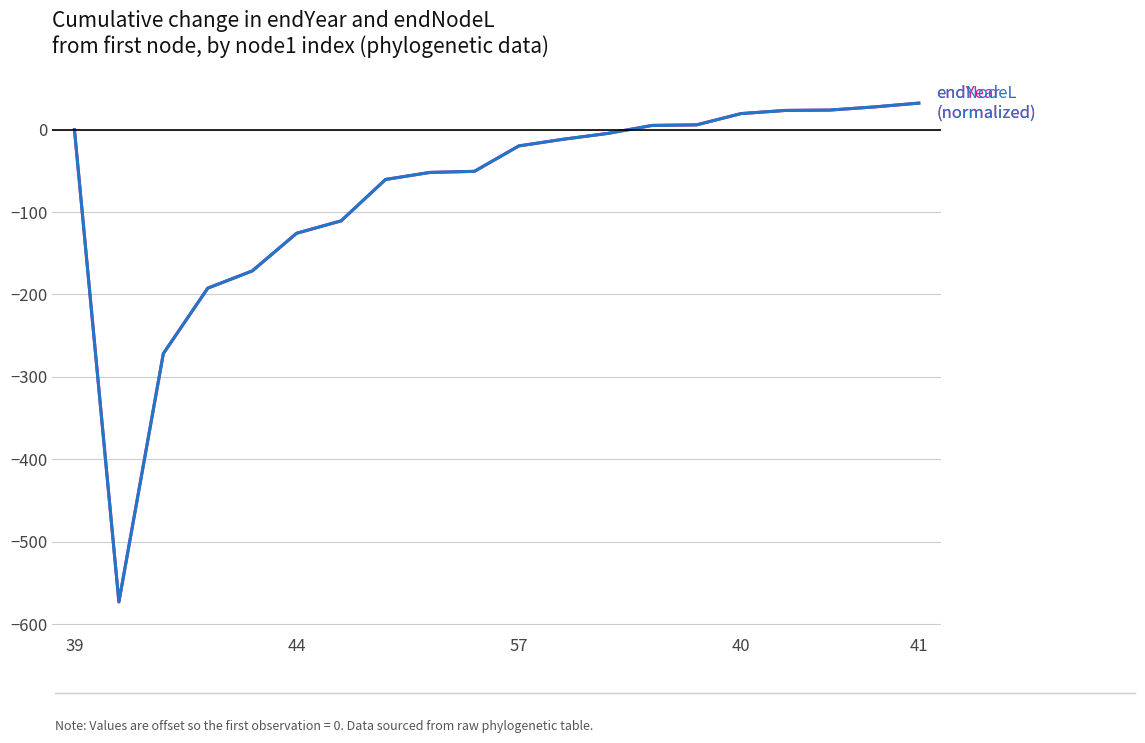

Reading left to right, what are all the values shown in this chart?

endYear (normalized): 0.0	-573.0	-271.7	-192.3	-171.5	-125.7	-110.7	-60.5	-51.9	-50.6	-19.8	-11.7	-4.6	5.1	5.7	19.4	23.3	23.7	27.5	32.1
endNodeL (normalized): 0.0	-573.0	-271.7	-192.3	-171.5	-125.7	-110.7	-60.5	-51.9	-50.6	-19.8	-11.7	-4.6	5.1	5.7	19.4	23.3	23.7	27.5	32.1